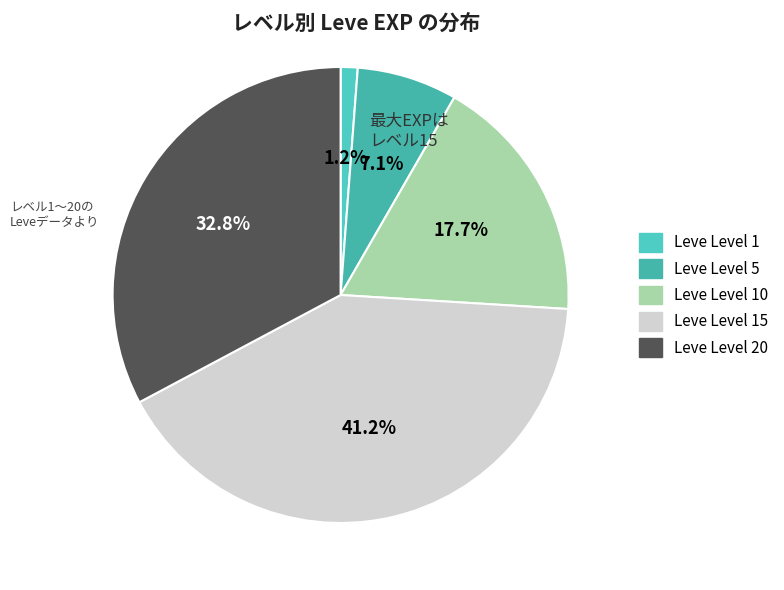

What is the smallest slice in the pie chart?

Leve Level 1